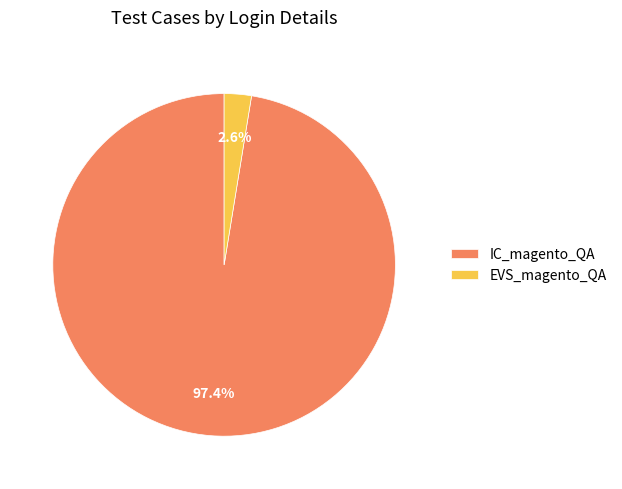

How many segments does this pie chart have?

2